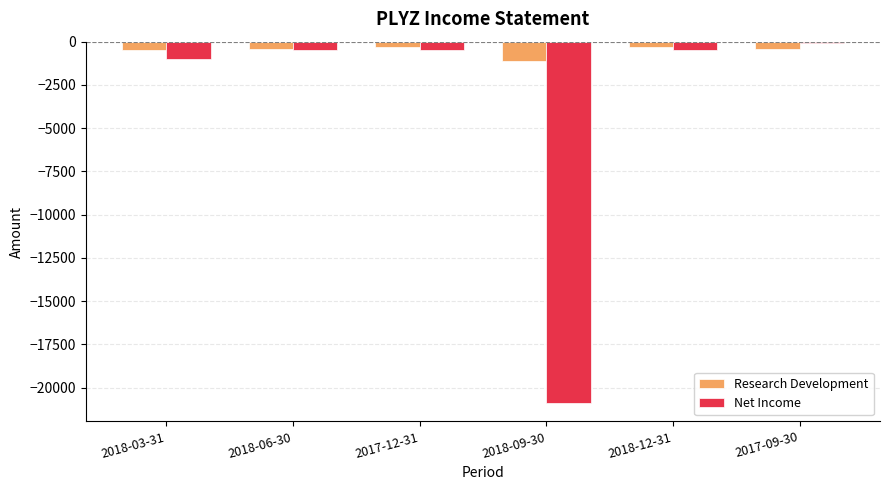

At 2018-09-30, list the series in order from largest to smallest.

Research Development, Net Income